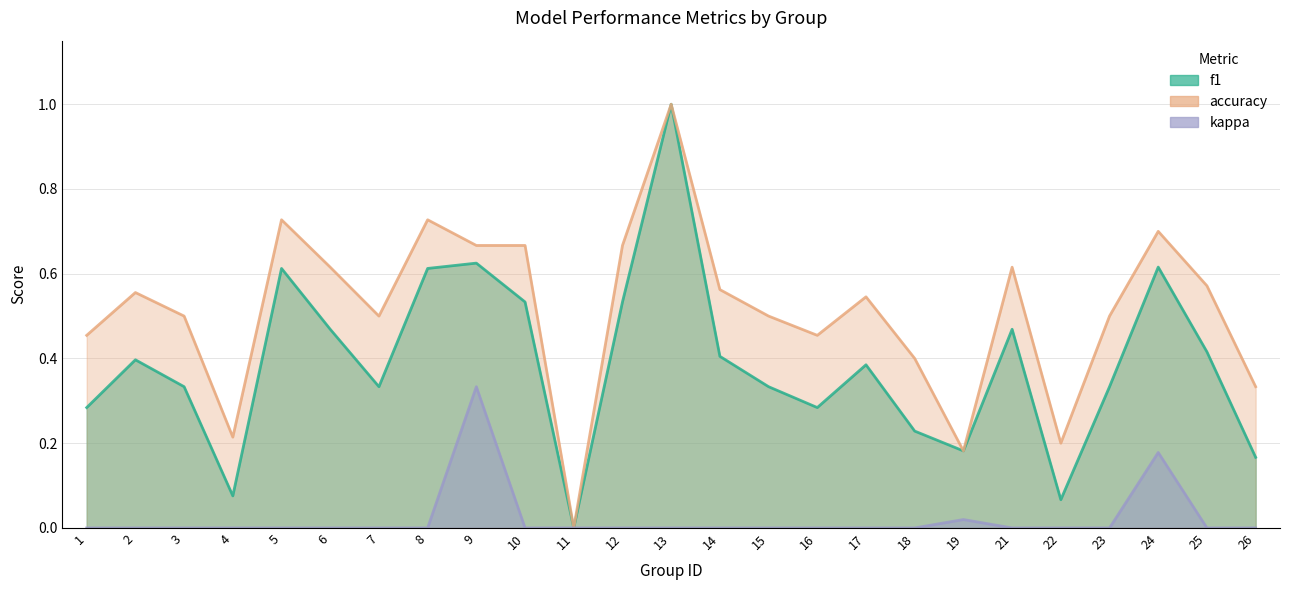

At which label is f1 closest to 0?

11